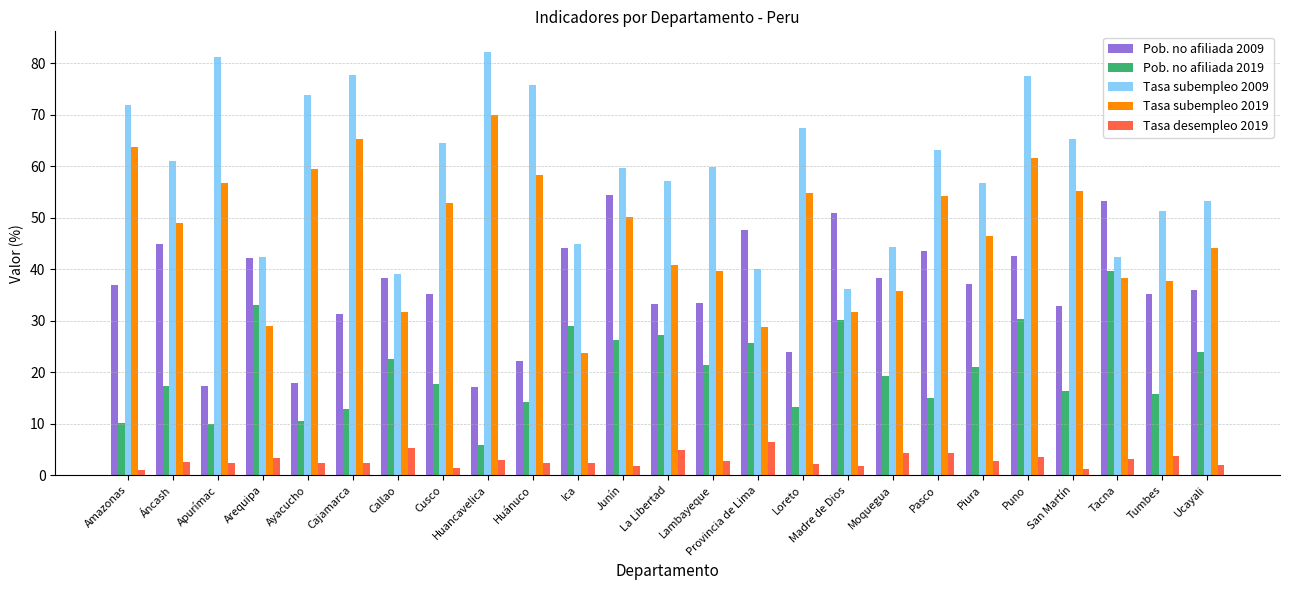

At which category is the sum across all series the highest?

Puno